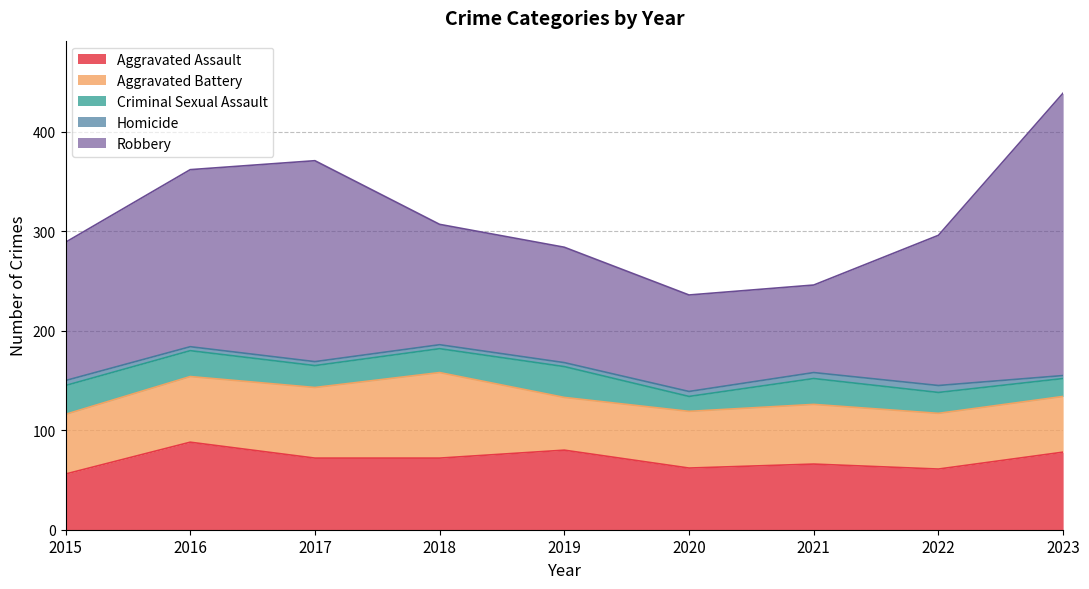

What is the value of the Homicide point at the 4th from the left?

4